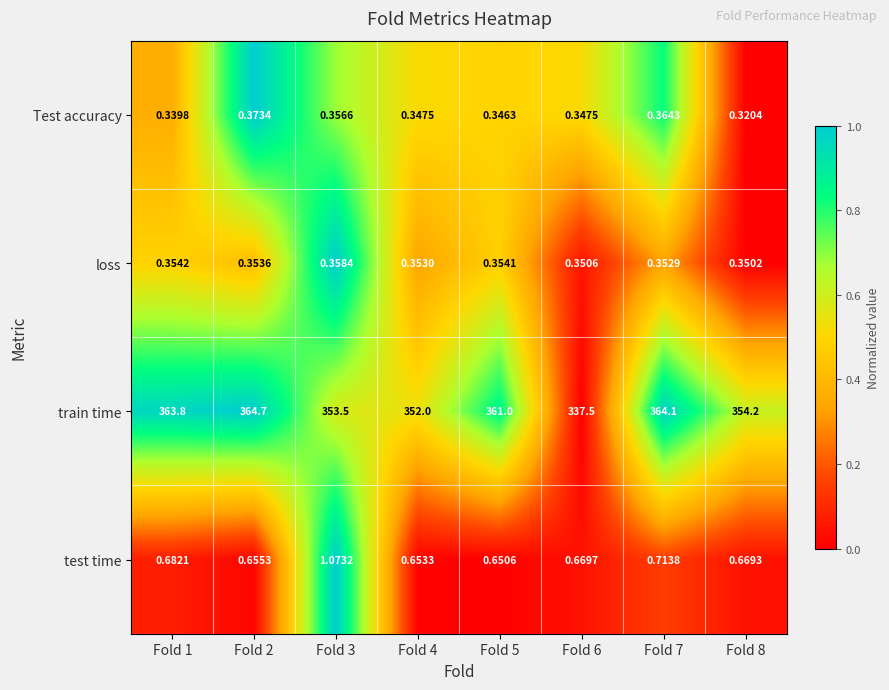

At Fold 6, list the series in order from smallest to largest.

Test accuracy, loss, test time, train time